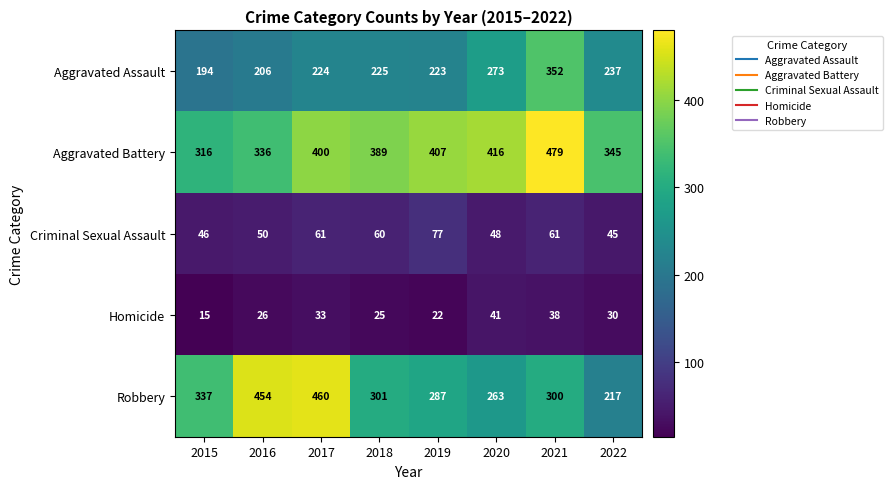

Between 2016 and 2018, which series saw the biggest shift?

Robbery